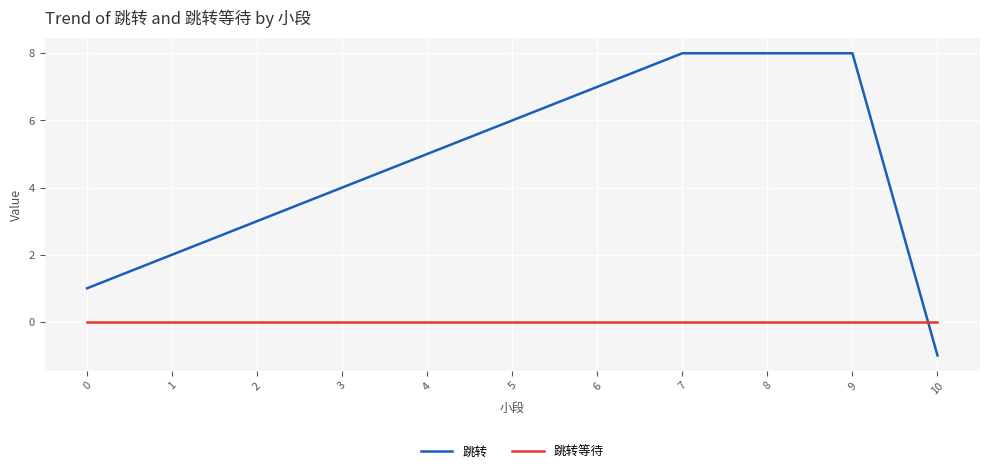

What is the average value of the 跳转 series?

5